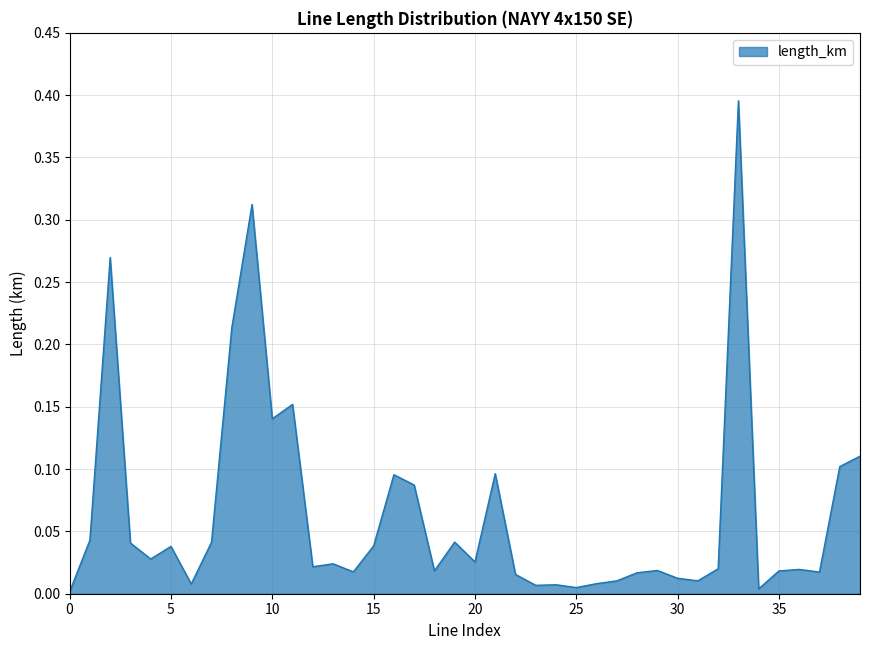

Is this an area chart (filled region under the line)?

Yes